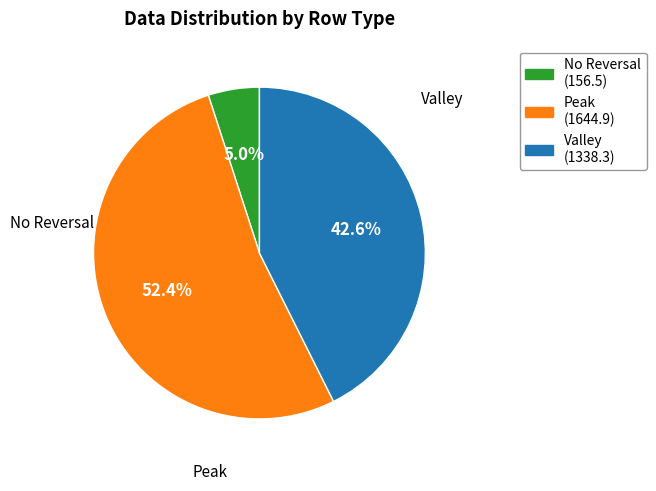

To the nearest percent, what is the difference between the largest and smallest slice percentages?

47%